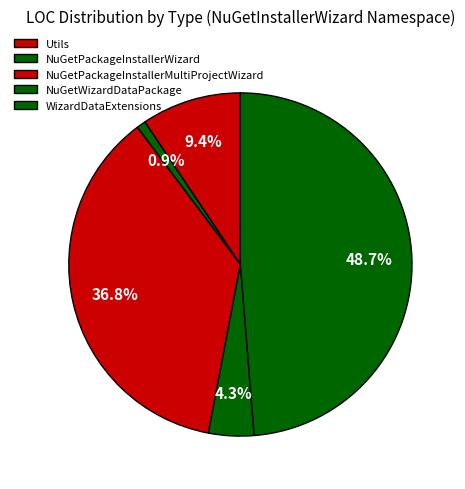

Which slice is the smallest?

NuGetPackageInstallerWizard